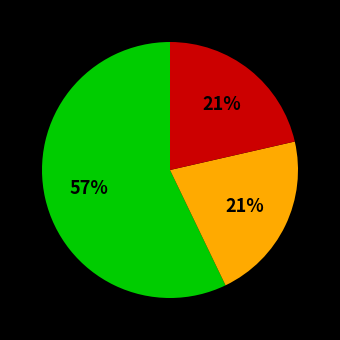

To the nearest percent, what is the difference between the largest and smallest slice percentages?

36%